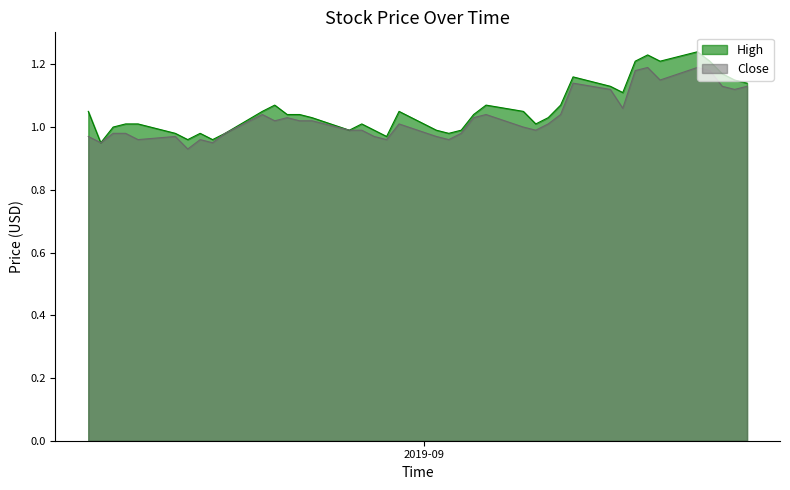

How many data points in Close are above 1?

21